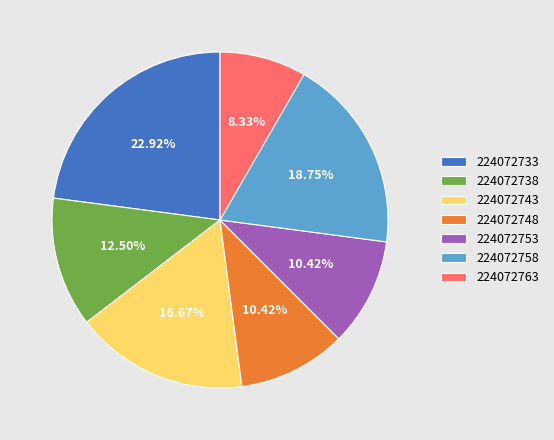

To the nearest percent, what is the difference between the largest and smallest slice percentages?

15%